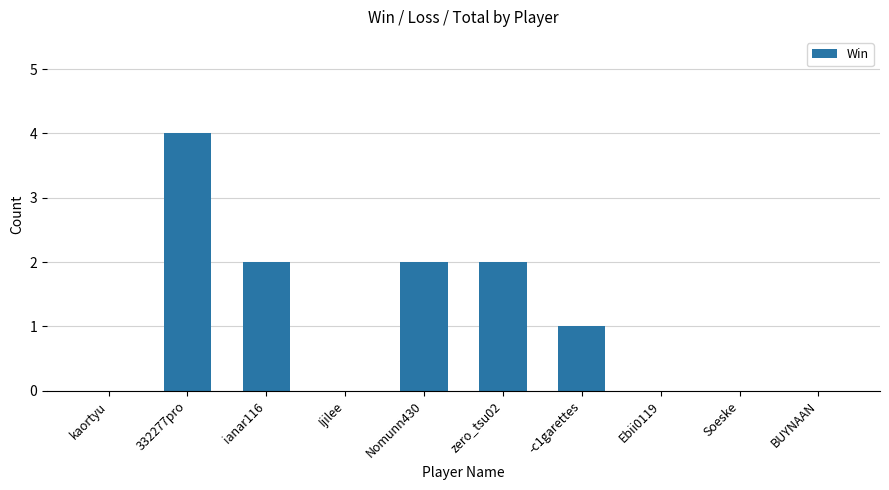

What is the change in value from Ijilee to Nomunn430?

+2